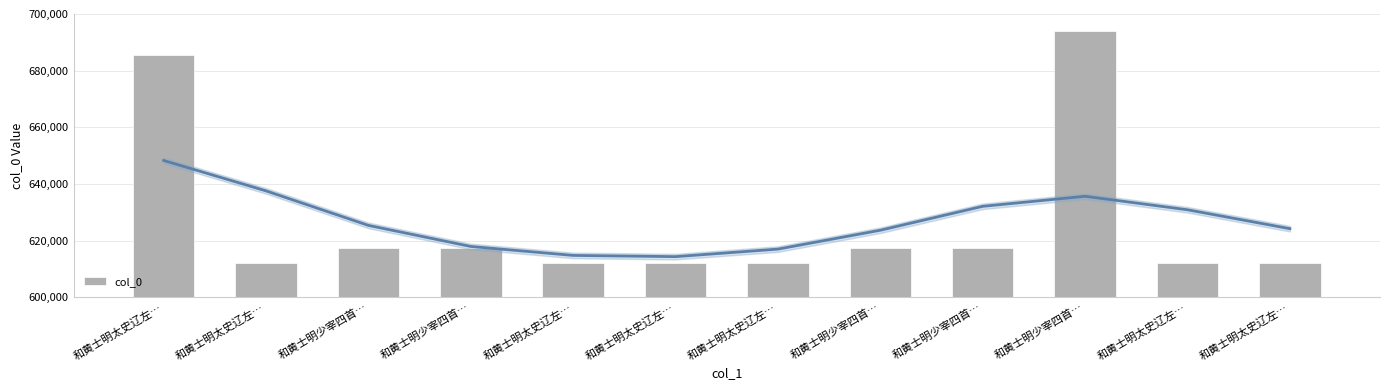

How many data points are less than 617539?

6